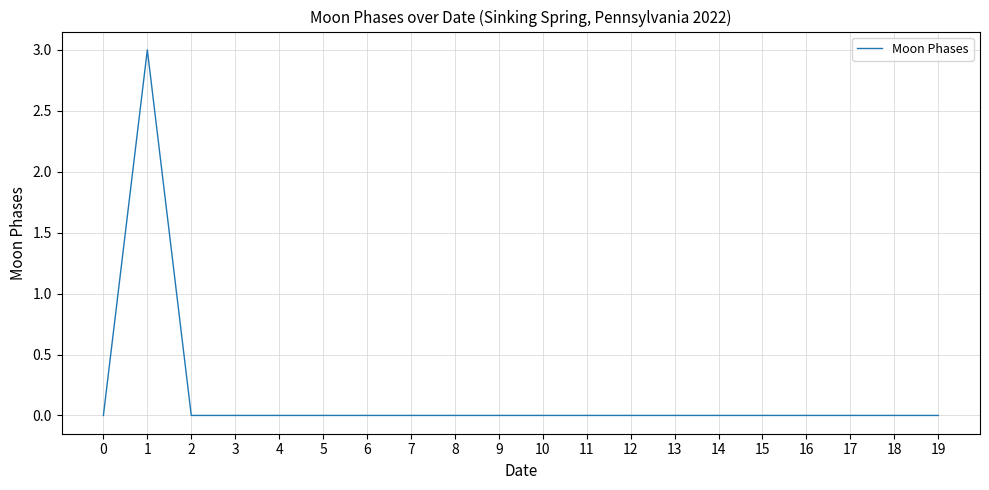

What is the maximum value shown in the chart?

3